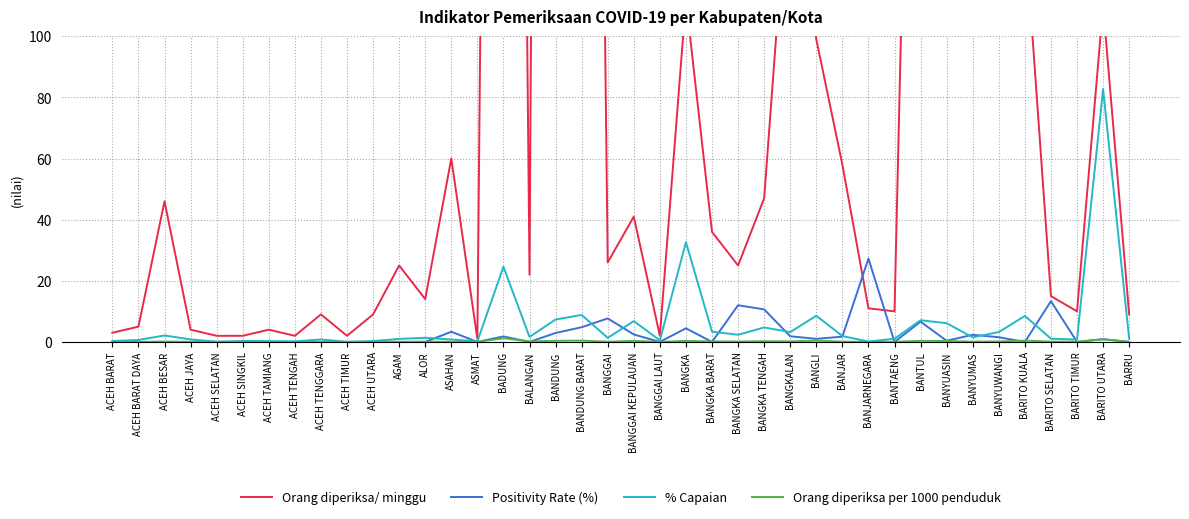

At how many categories does at least one series exceed 501?

3